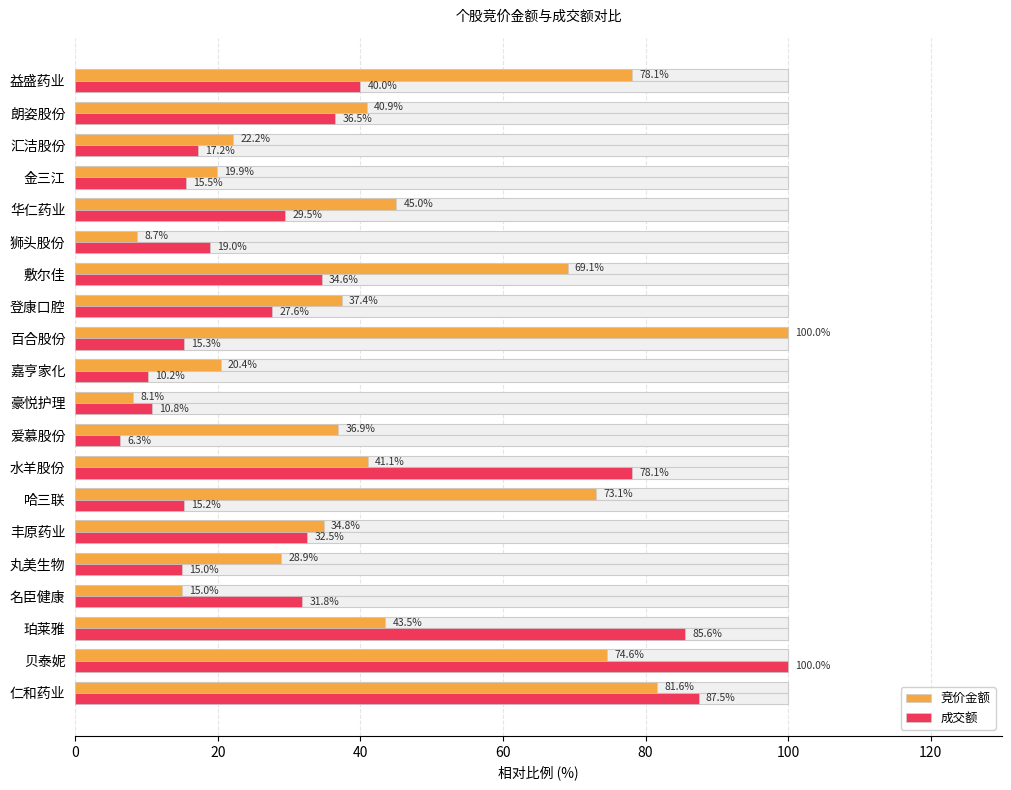

What is the difference between the maximum and second lowest values in the 竞价金额 series?

91.3